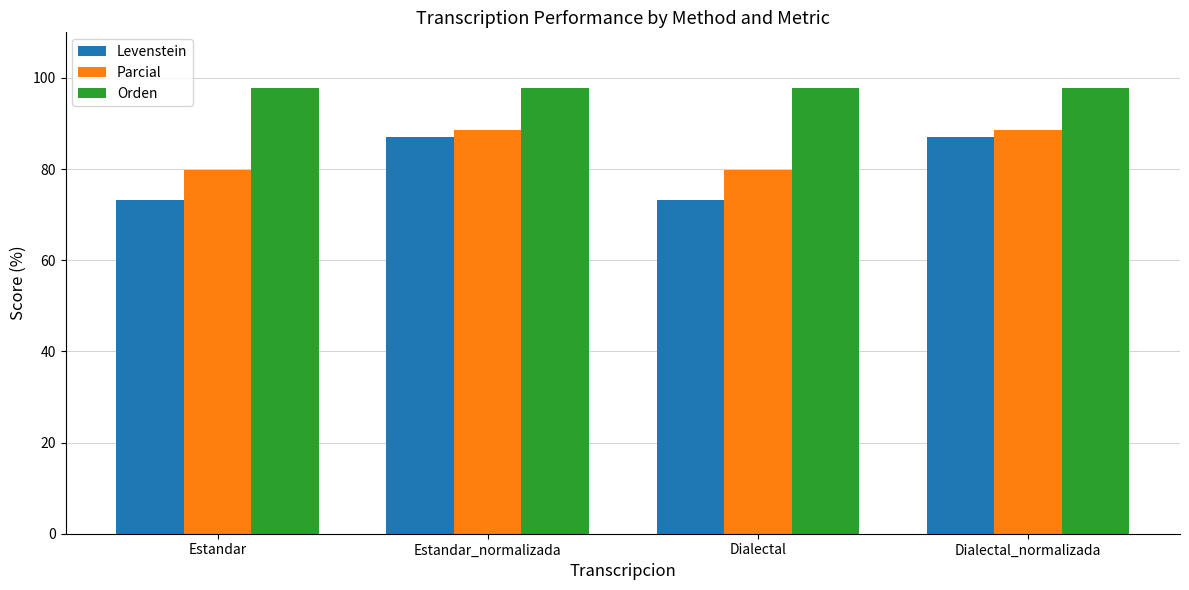

How many groups of bars are there?

4